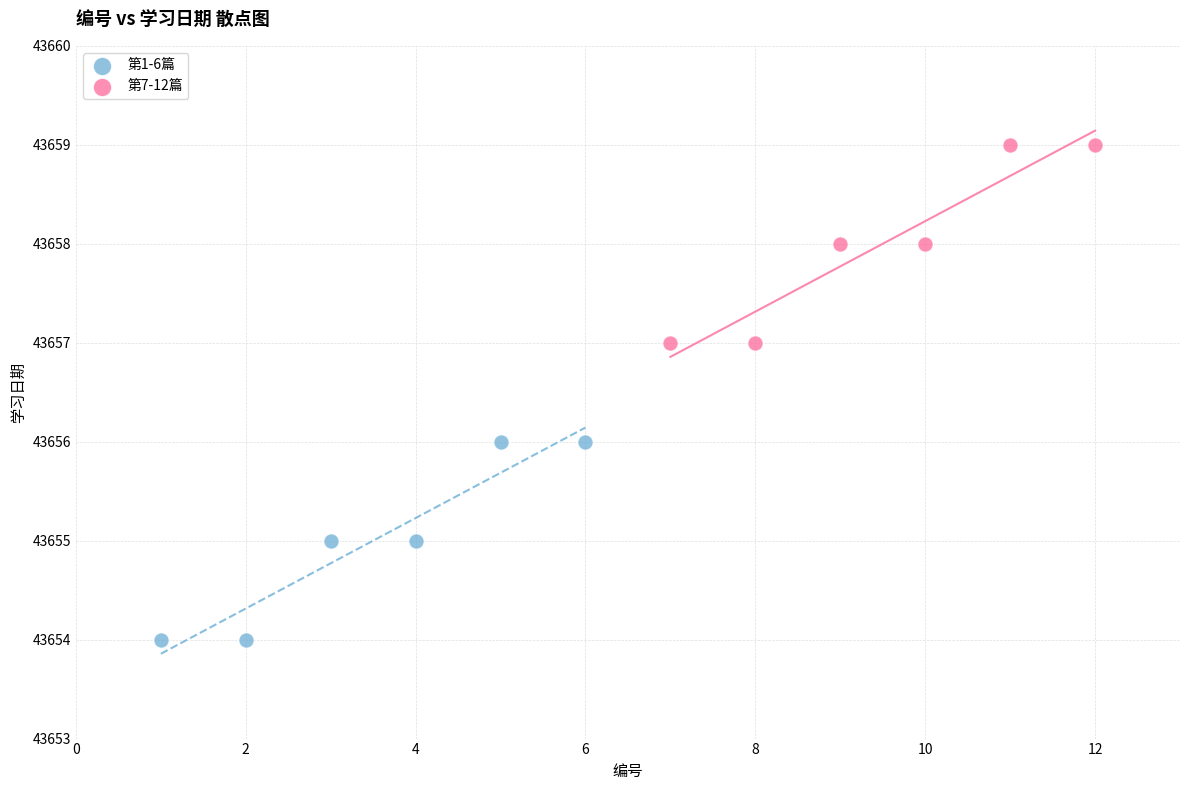

Which series reaches the minimum Y coordinate?

第1-6篇